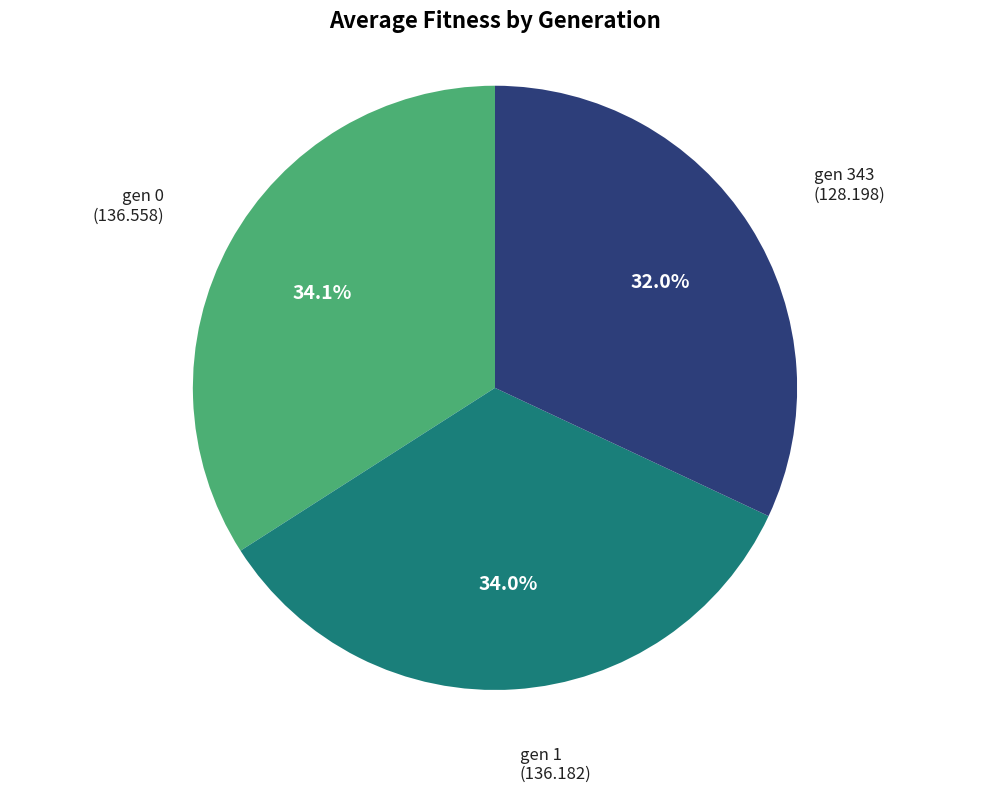

Is there a majority slice in this chart?

No